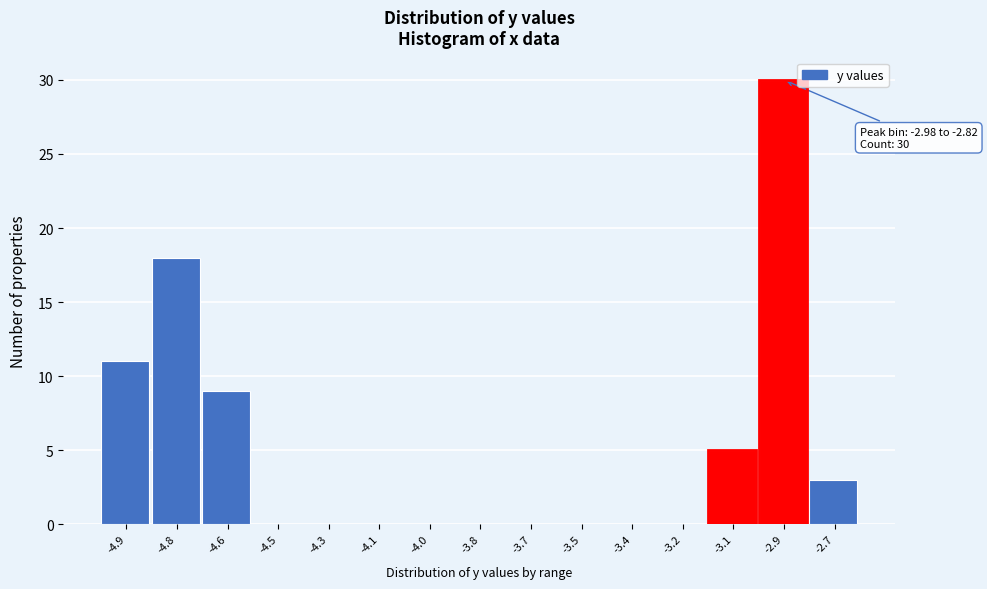

Reading left to right, extract all data points from this chart.

-4.9=11	-4.8=18	-4.6=9	-4.5=0	-4.3=0	-4.1=0	-4.0=0	-3.8=0	-3.7=0	-3.5=0	-3.4=0	-3.2=0	-3.1=5	-2.9=30	-2.7=3